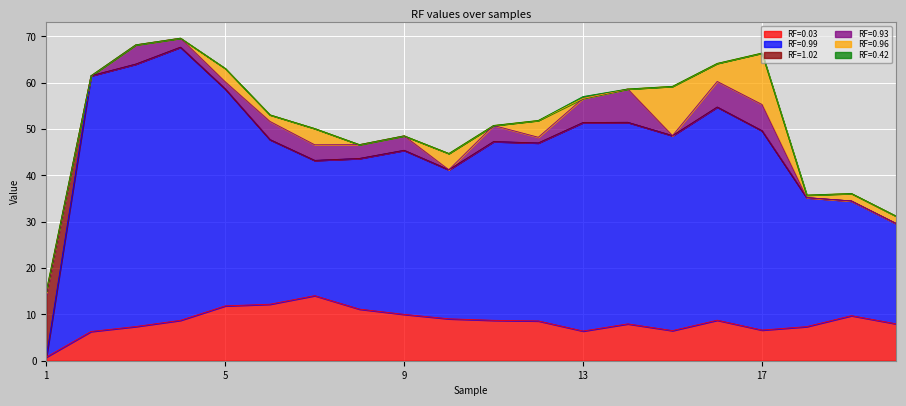

Between 15 and 7, which is larger?

7